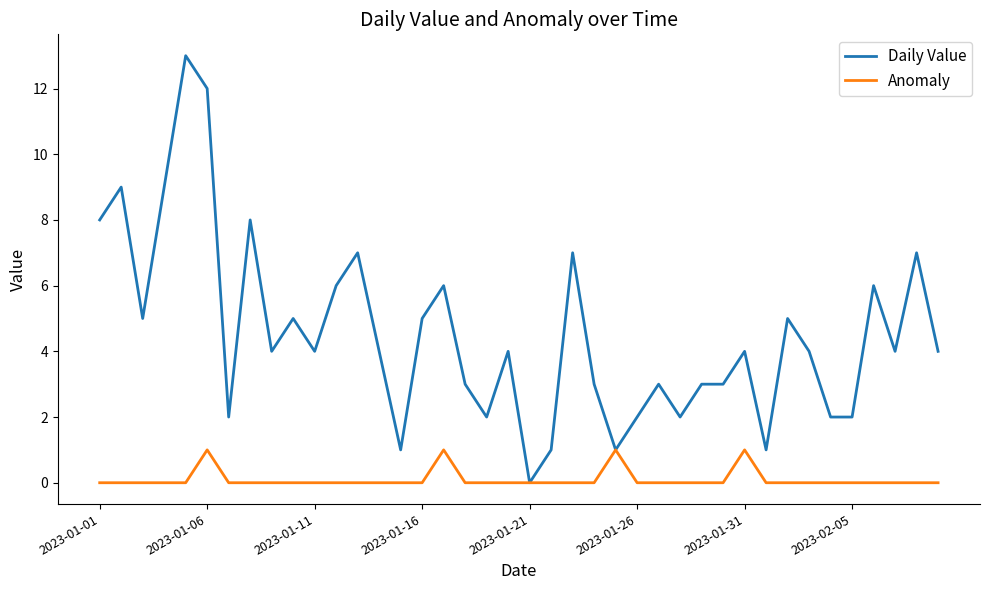

Which series has the widest spread of values?

Daily Value